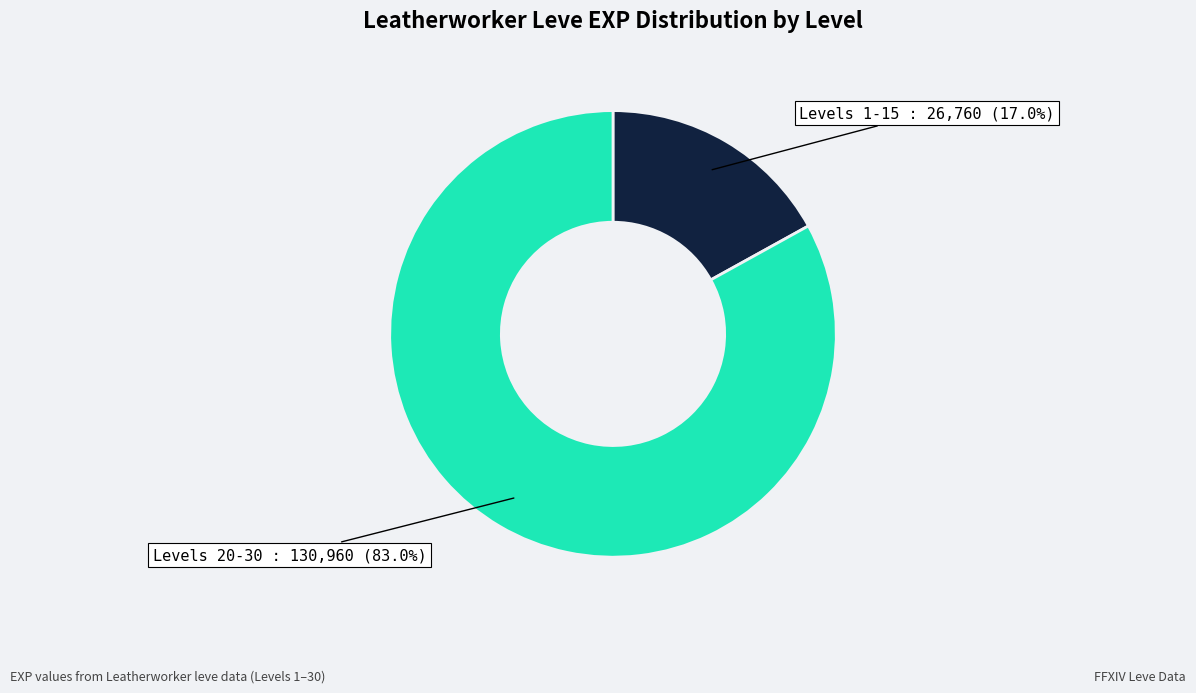

Is there any slice that represents more than half of the pie?

Yes